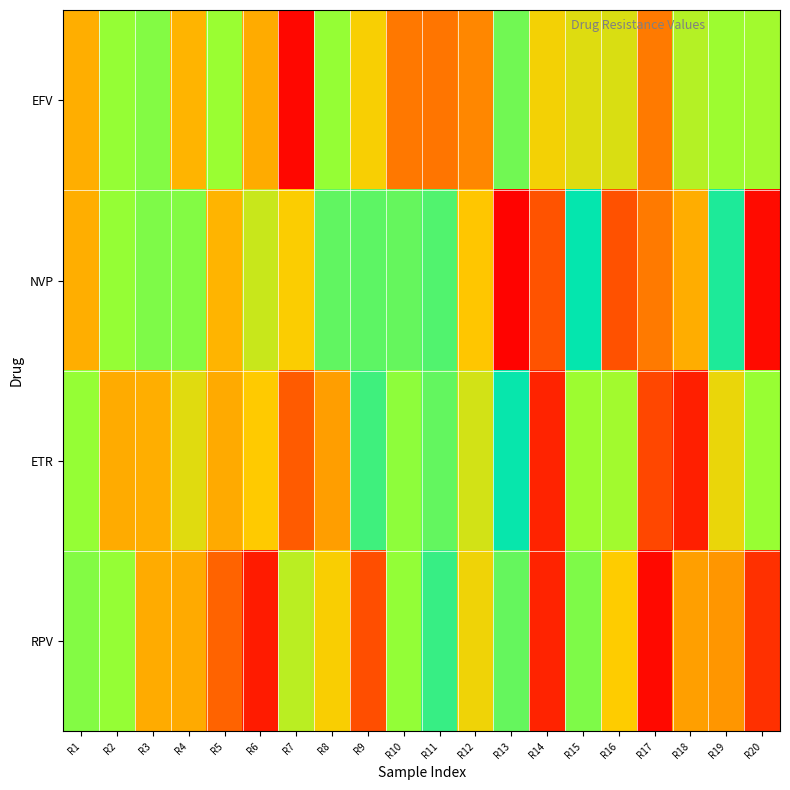

Count the number of categories in the chart.

20